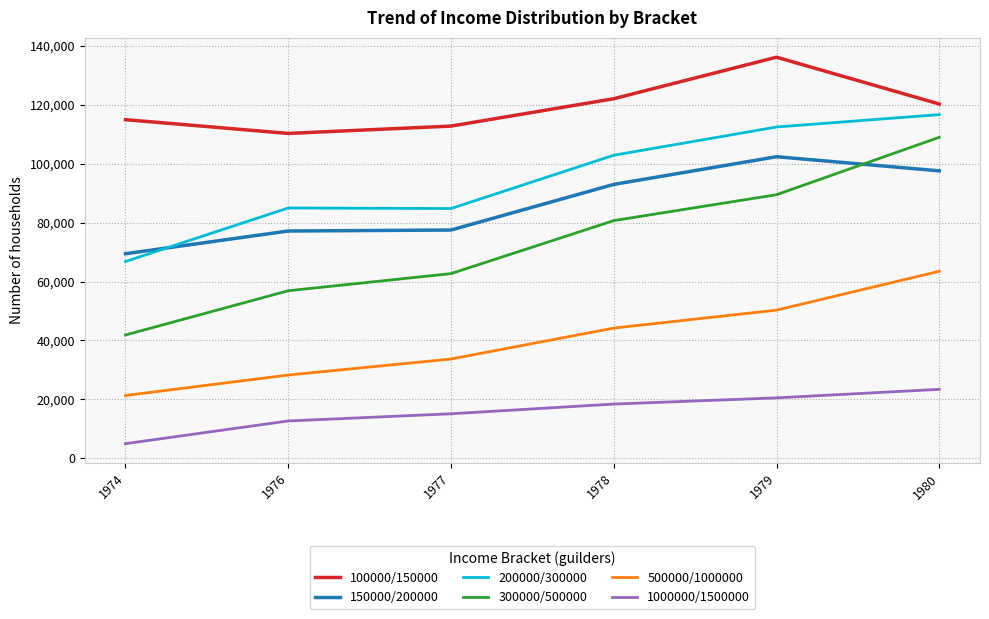

Where does the 100000/150000 series first go above 120300?

1978